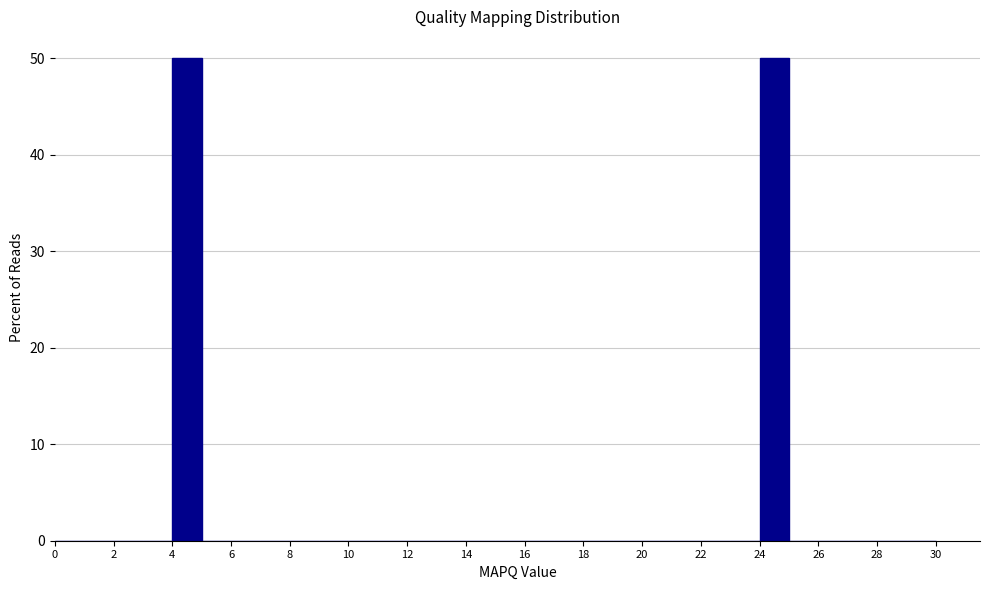

How tall is the bar that spans 24 to 25 on the x-axis? The values are not printed on the chart, so give them approximately, as read against the axis.

50